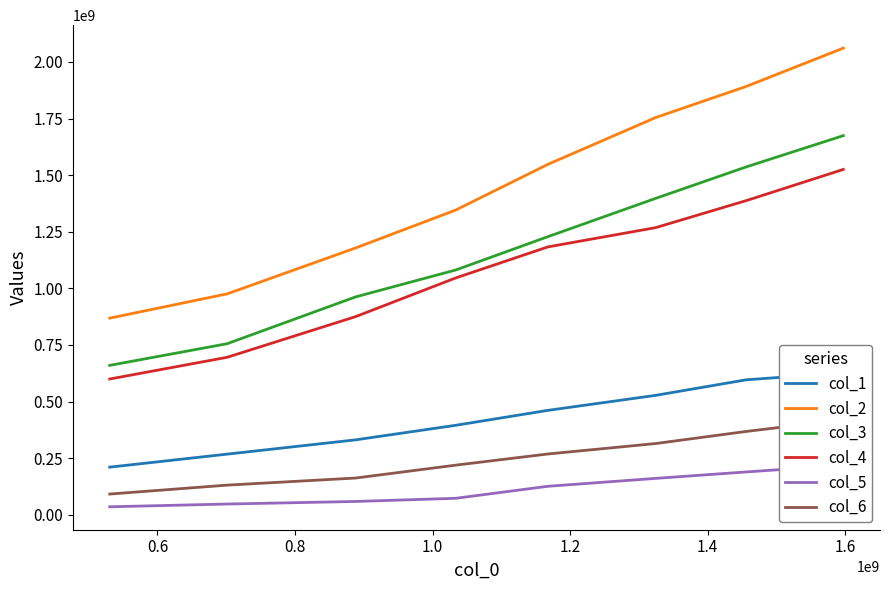

True or false: col_3 and col_4 intersect in this chart.

False